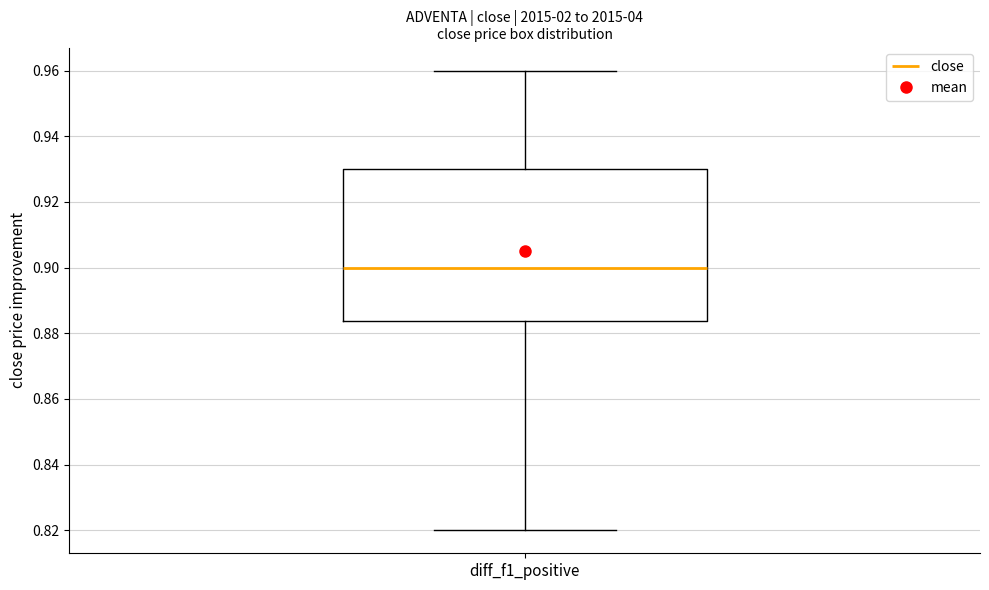

Where does the lower whisker of the box for diff_f1_positive end on the y-axis? The values are not printed on the chart, so give them approximately, as read against the axis.

0.820